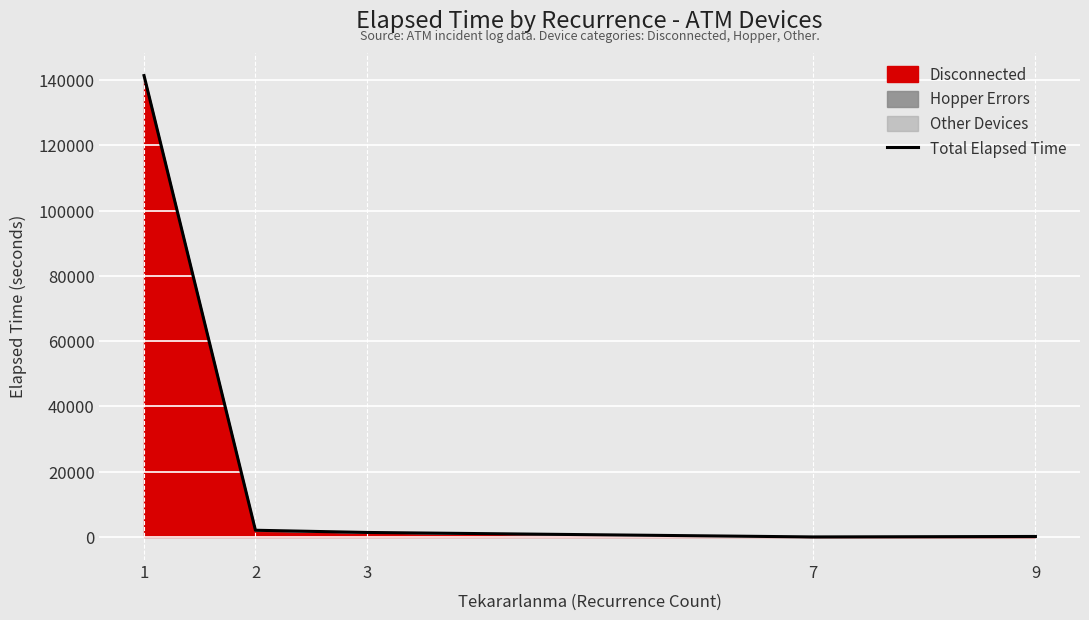

List the labels in order of value, largest first.

1, 2, 3, 9, 7